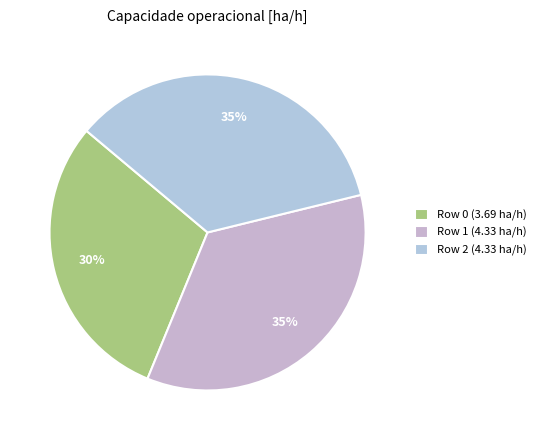

To the nearest percent, what is the average slice percentage?

33%